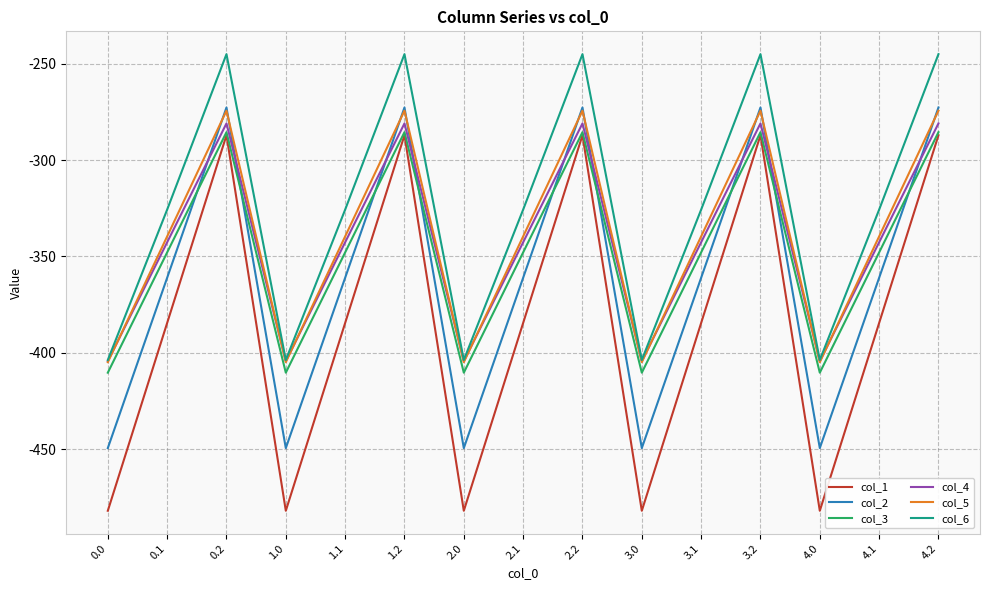

True or false: col_3 and col_5 intersect in this chart.

False